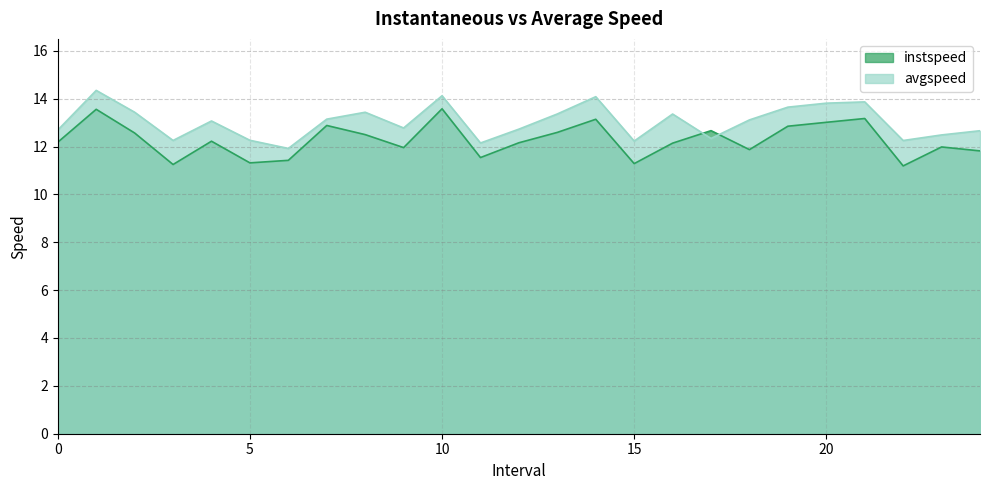

How many lines are shown in the chart?

2